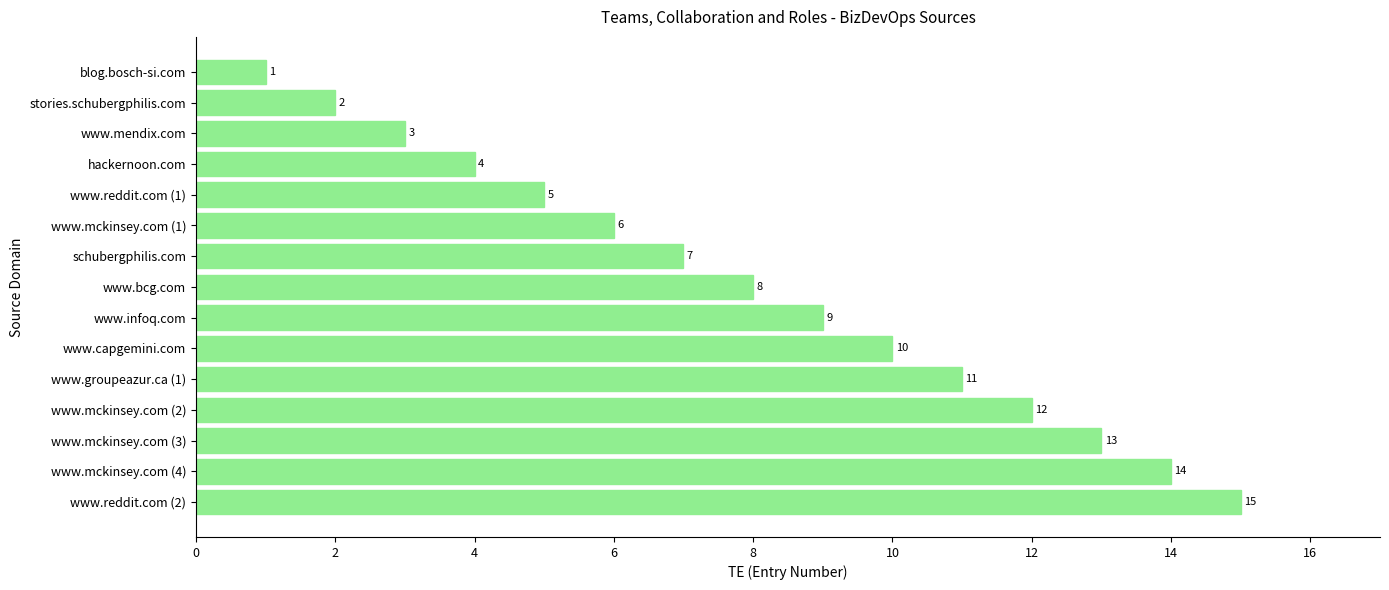

Which label corresponds to the largest value in the chart?

www.reddit.com (2)